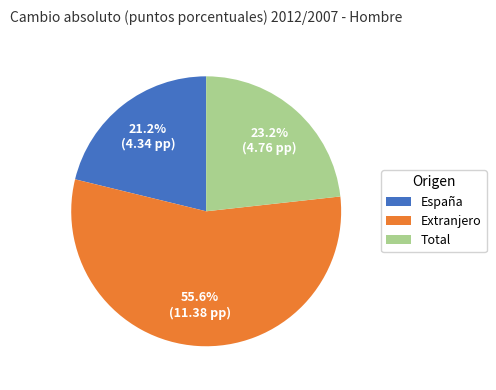

To the nearest percent, what percentage of the pie is Extranjero?

56%